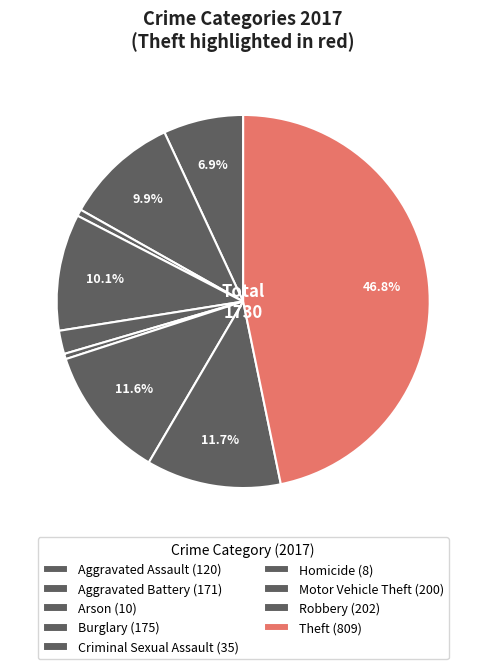

What percentage is the Motor Vehicle Theft slice, to the nearest percent?

12%